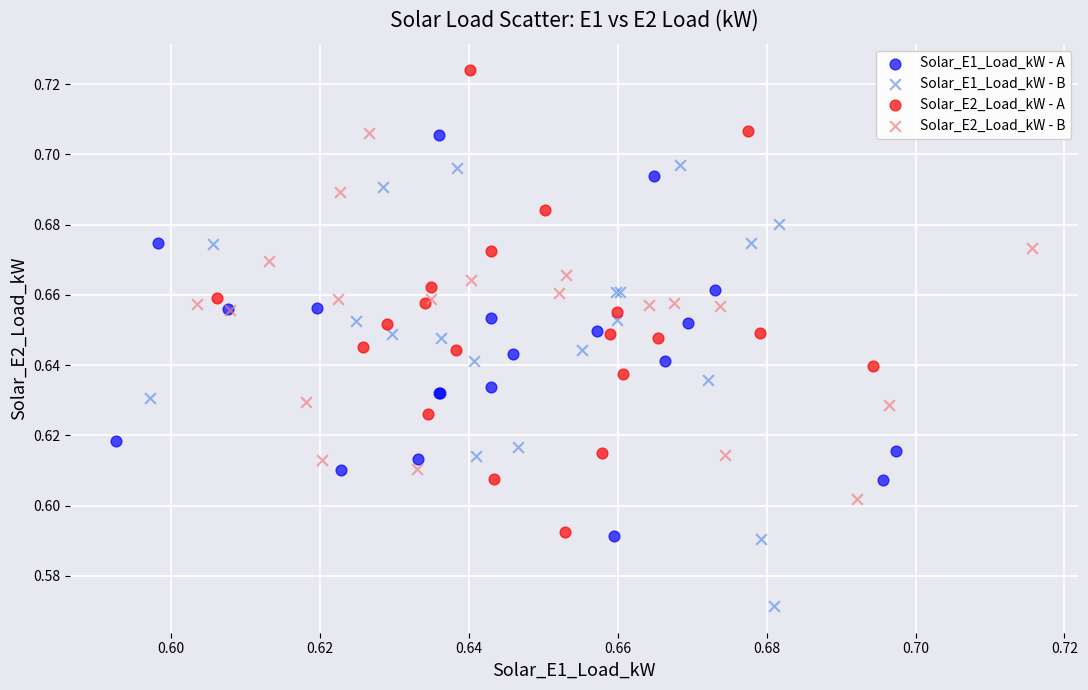

Which series reaches the maximum Y coordinate?

Solar_E2_Load_kW - A